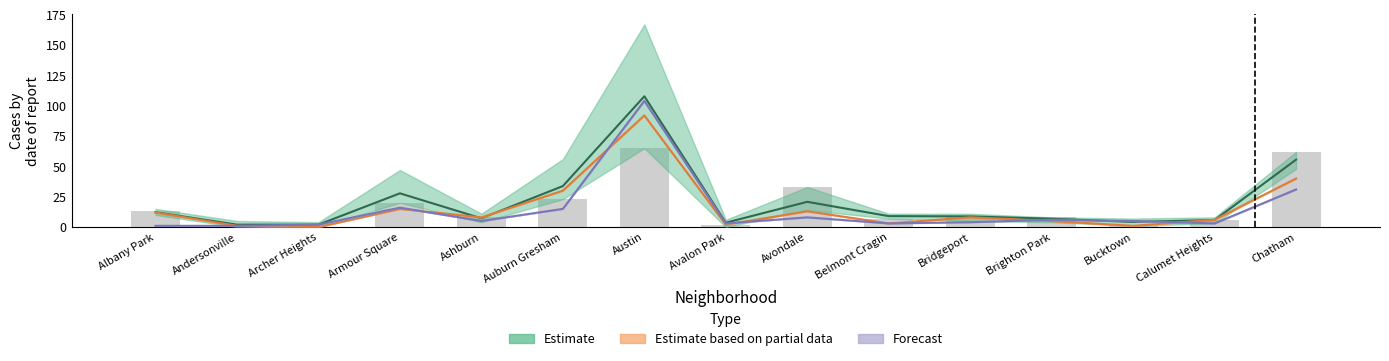

Where is 2017 nearest to the value 32?

Avondale